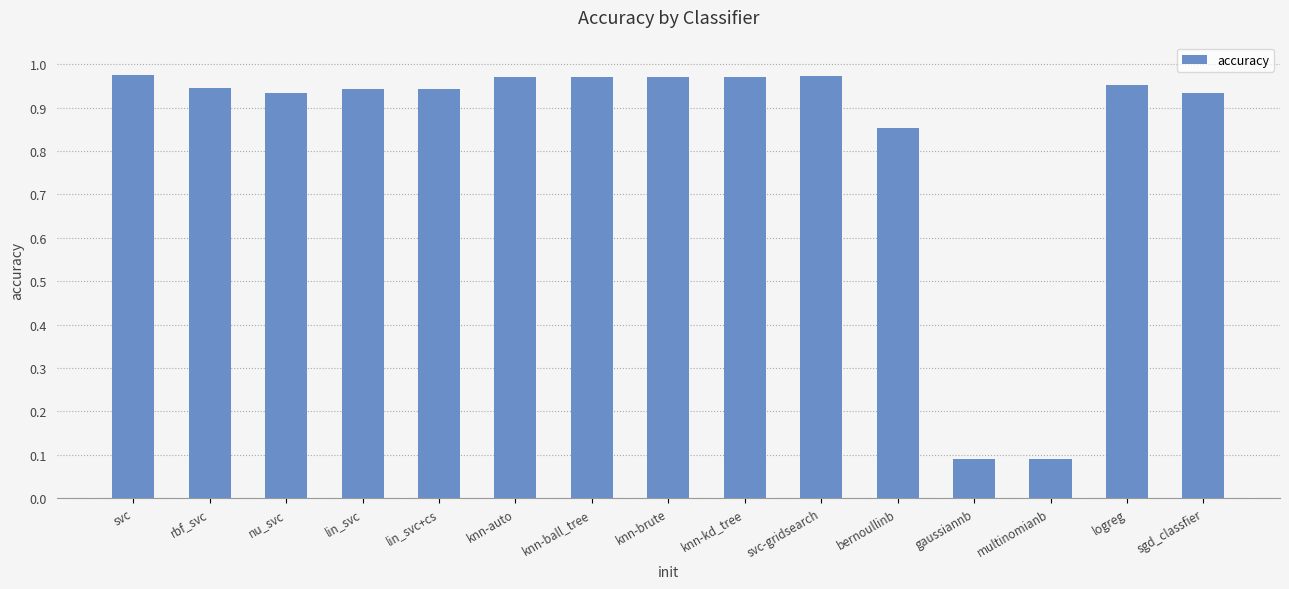

True or false: the data shows 0.2 at nu_svc.

False